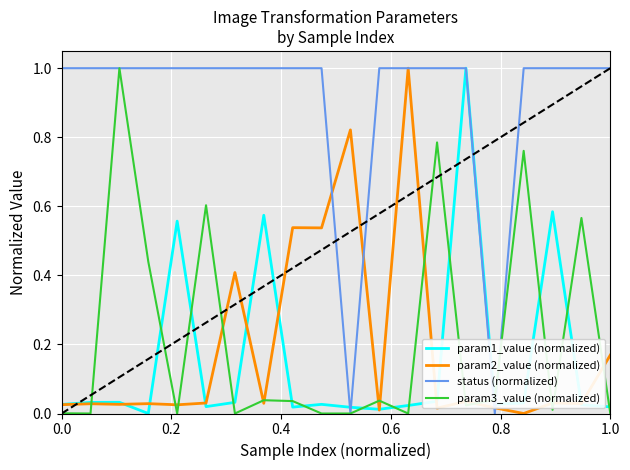

True or false: param3_value (normalized) and param1_value (normalized) intersect in this chart.

True